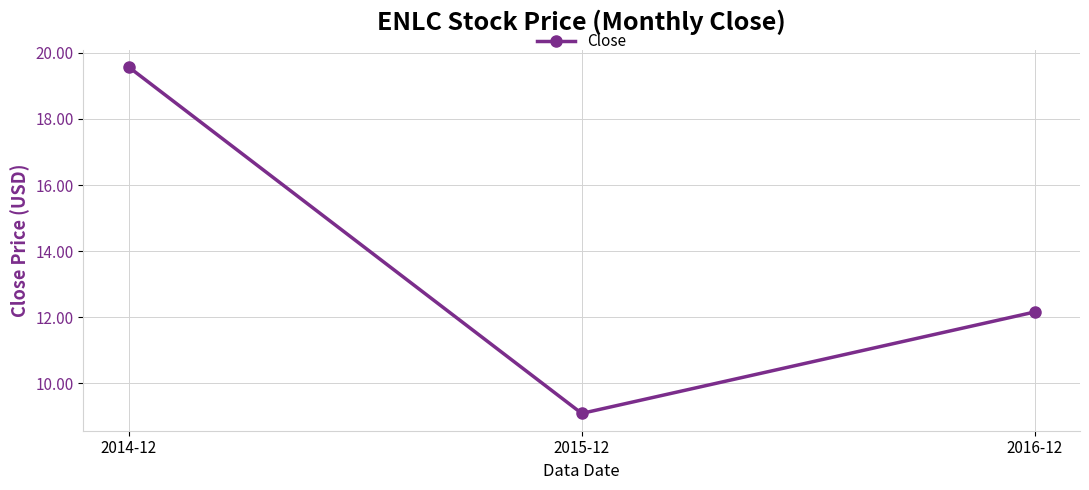

What value does the data have at 2014-12?

19.6